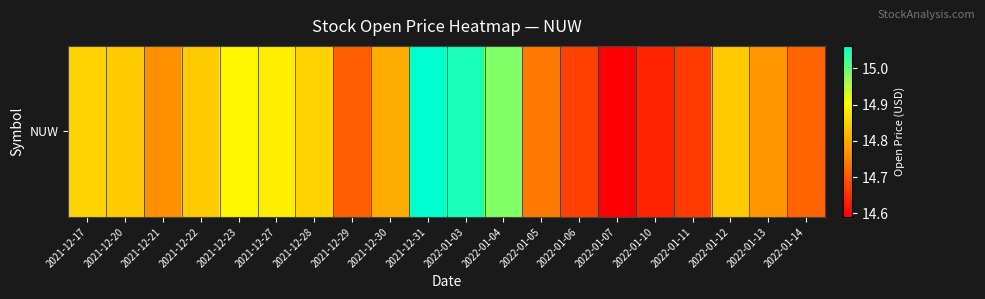

Reading left to right, what are all the values shown in this chart?

2021-12-17=14.8	2021-12-20=14.8	2021-12-21=14.8	2021-12-22=14.8	2021-12-23=14.9	2021-12-27=14.9	2021-12-28=14.8	2021-12-29=14.7	2021-12-30=14.8	2021-12-31=15.1	2022-01-03=15.0	2022-01-04=15.0	2022-01-05=14.7	2022-01-06=14.7	2022-01-07=14.6	2022-01-10=14.6	2022-01-11=14.7	2022-01-12=14.8	2022-01-13=14.8	2022-01-14=14.7